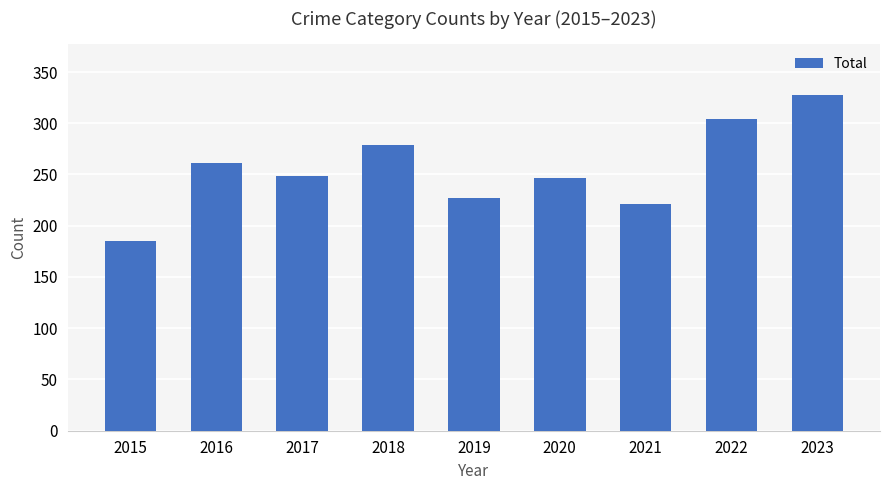

What is the value of the 2nd bar from the left?

261